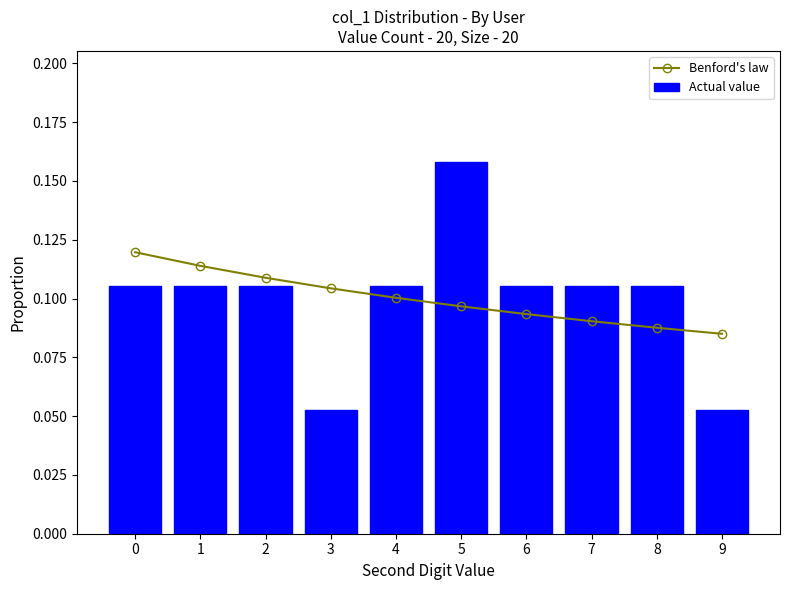

At which label is Benford's law closest to 0?

9